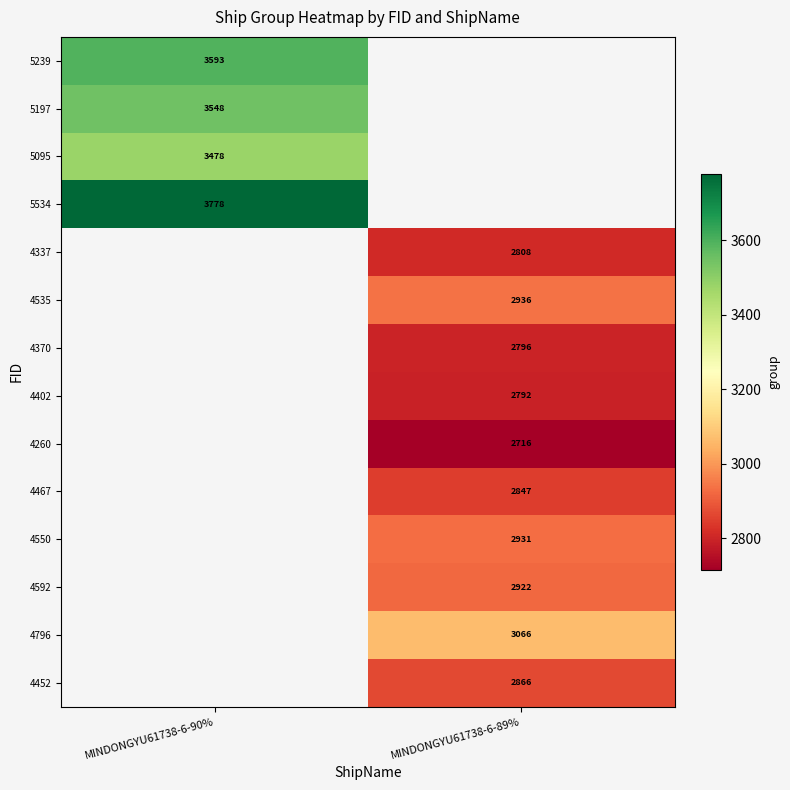

Which category has the lowest value across all series?

MINDONGYU61738-6-89%